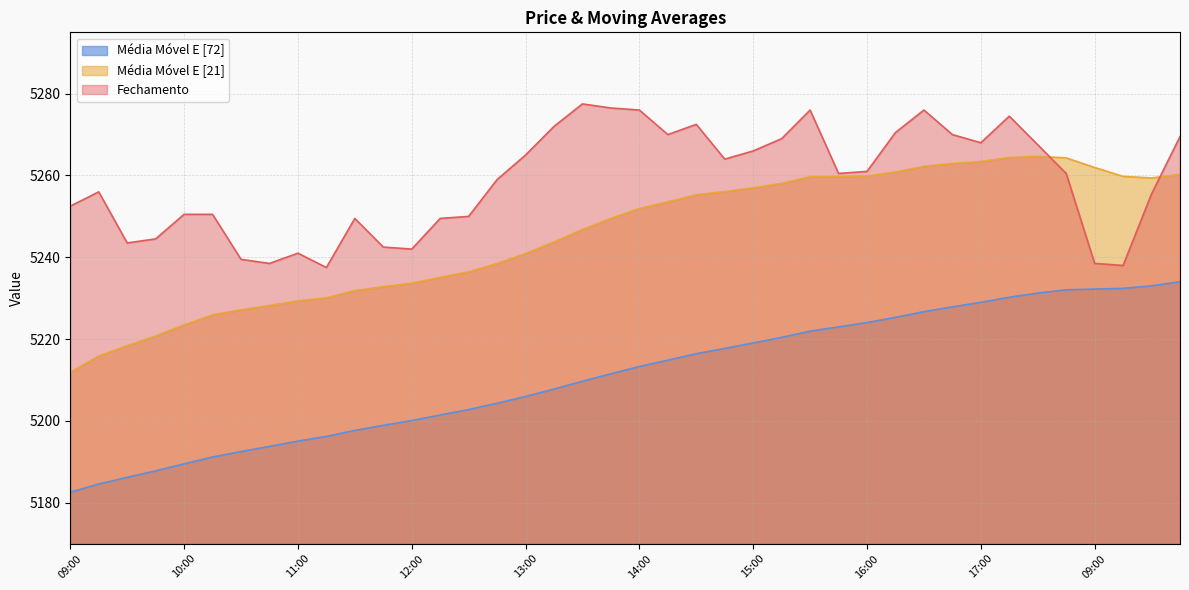

Is the value of Média Móvel E [72] at 14:00 greater than the value of Média Móvel E [21] at 16:15?

No